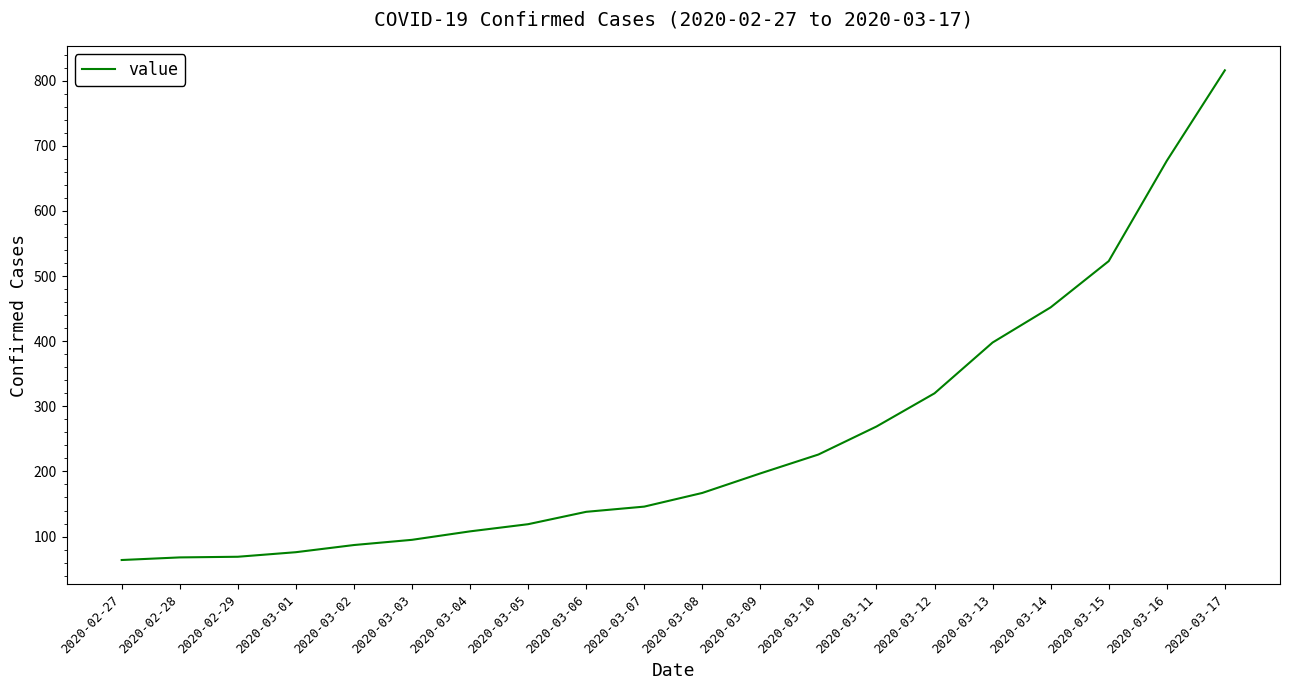

Between 2020-03-02 and 2020-03-11, which is larger?

2020-03-11